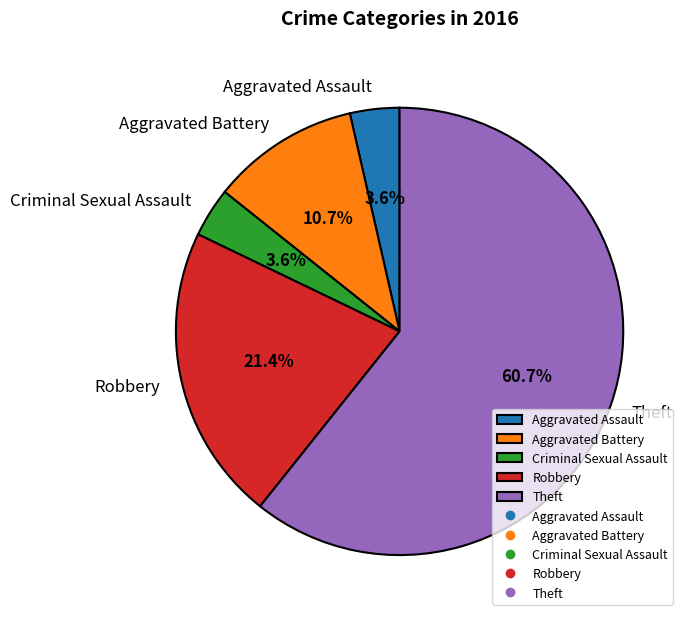

To the nearest percent, what percentage of the pie is Aggravated Battery?

11%